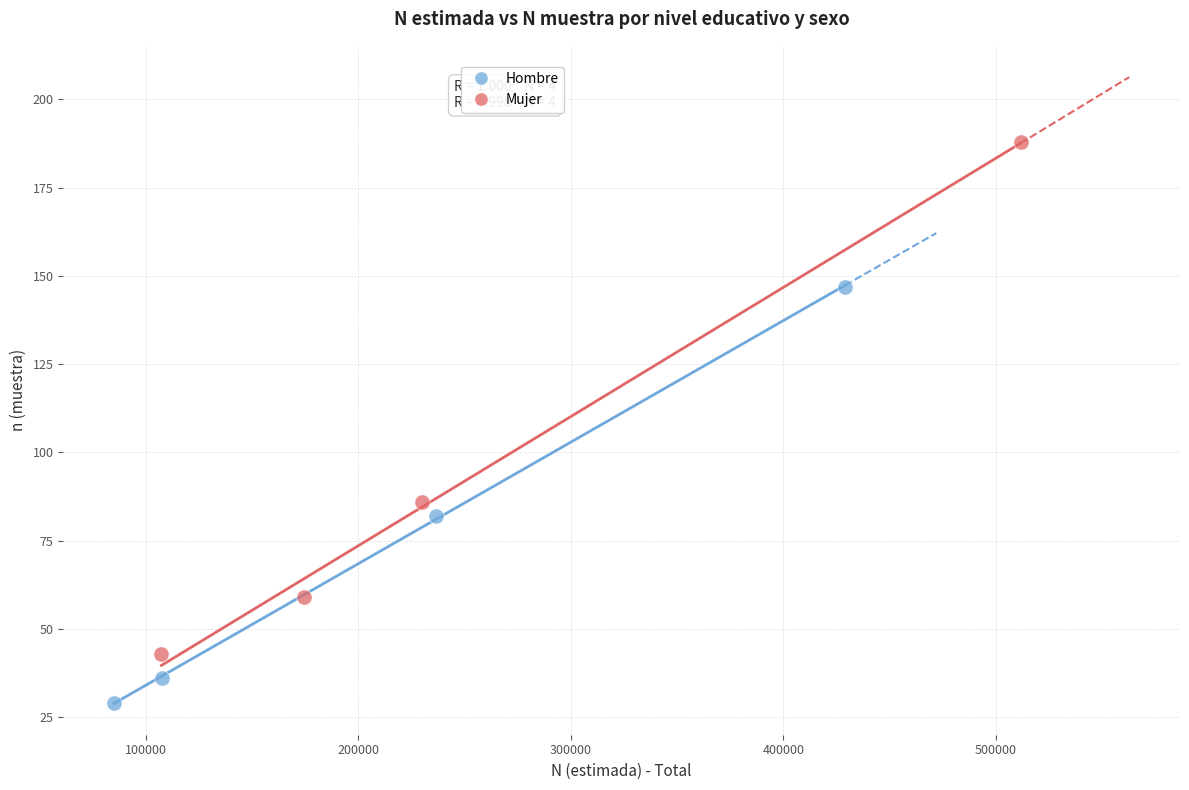

Which series reaches the maximum Y coordinate?

Mujer